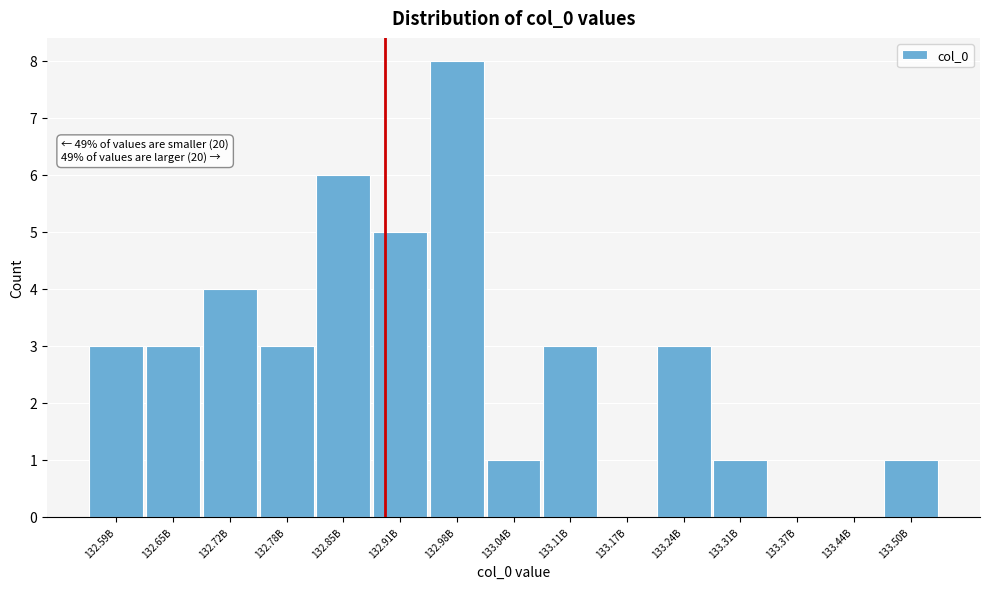

Reading right to left, extract all data points from this chart.

133.50B=1	133.44B=0	133.37B=0	133.31B=1	133.24B=3	133.17B=0	133.11B=3	133.04B=1	132.98B=8	132.91B=5	132.85B=6	132.78B=3	132.72B=4	132.65B=3	132.59B=3